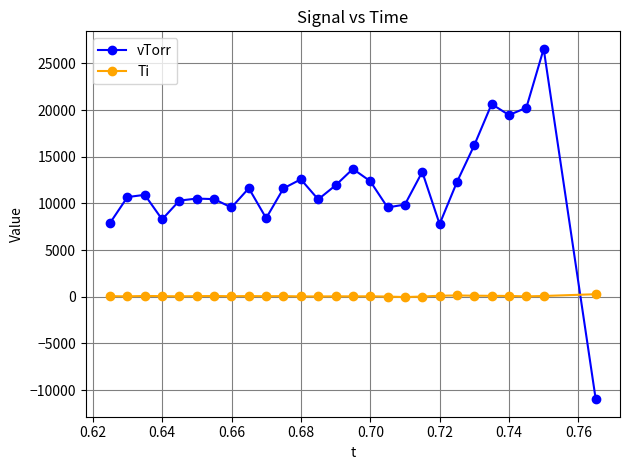

What is the average value of the Ti series?

72.1